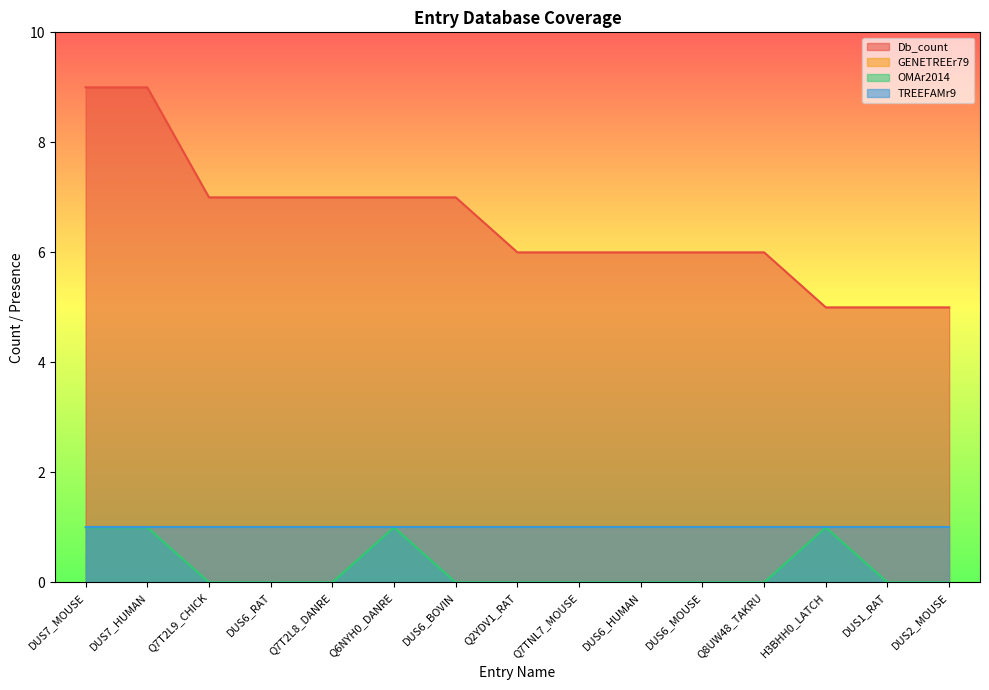

What is the total value across all series at Q7T2L8_DANRE?

7